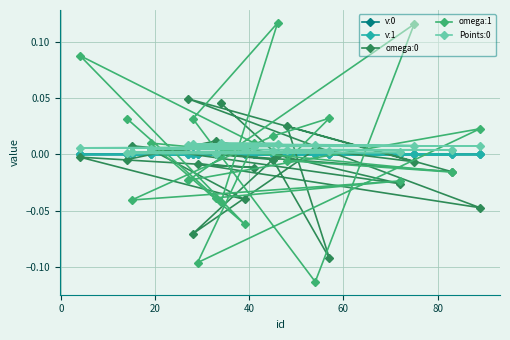

Which series has the widest spread of values?

omega:1